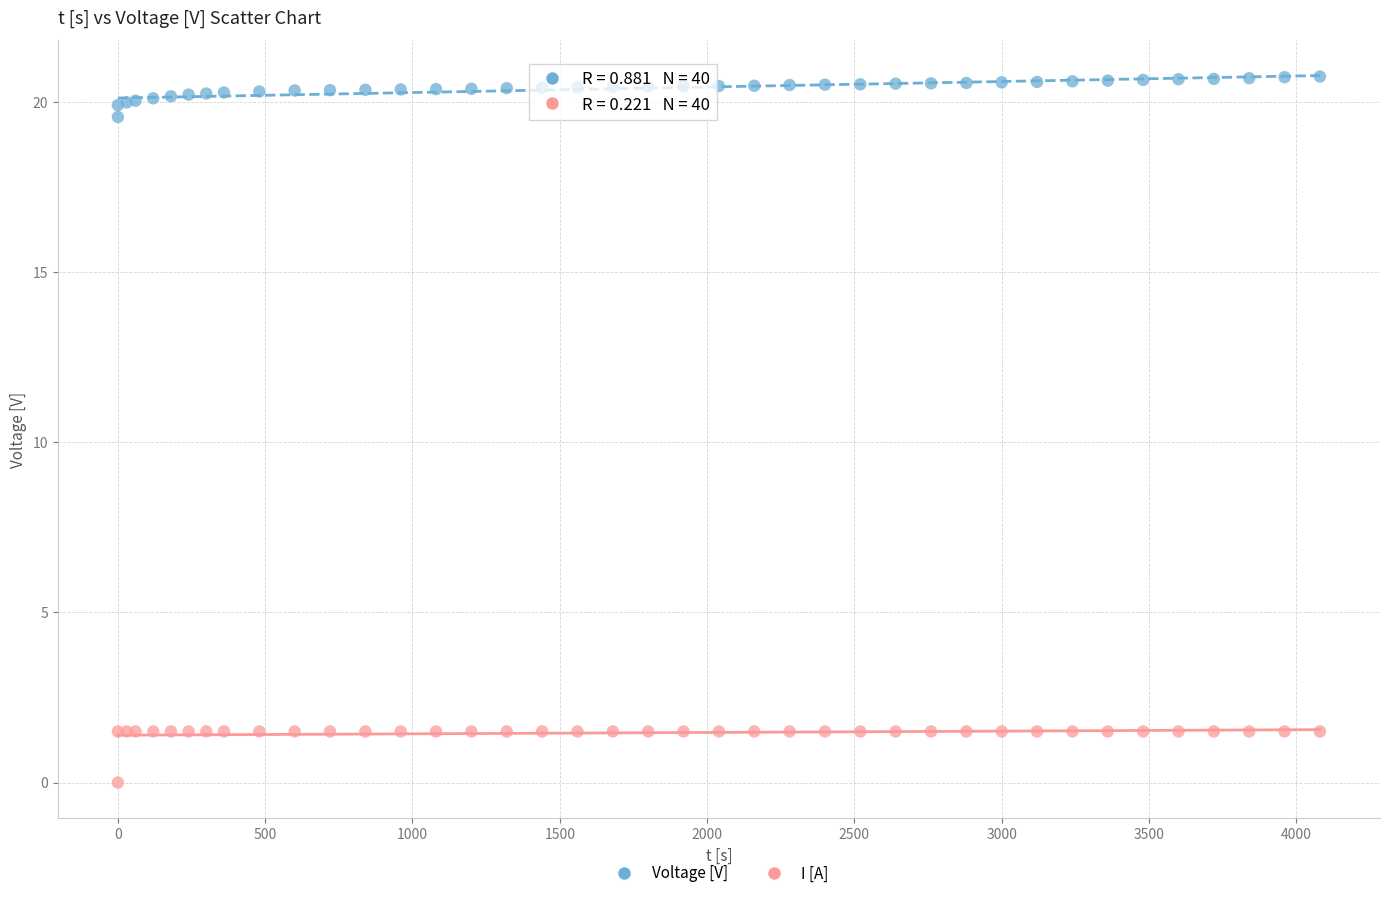

Which series contains the highest Y value?

Voltage [V]